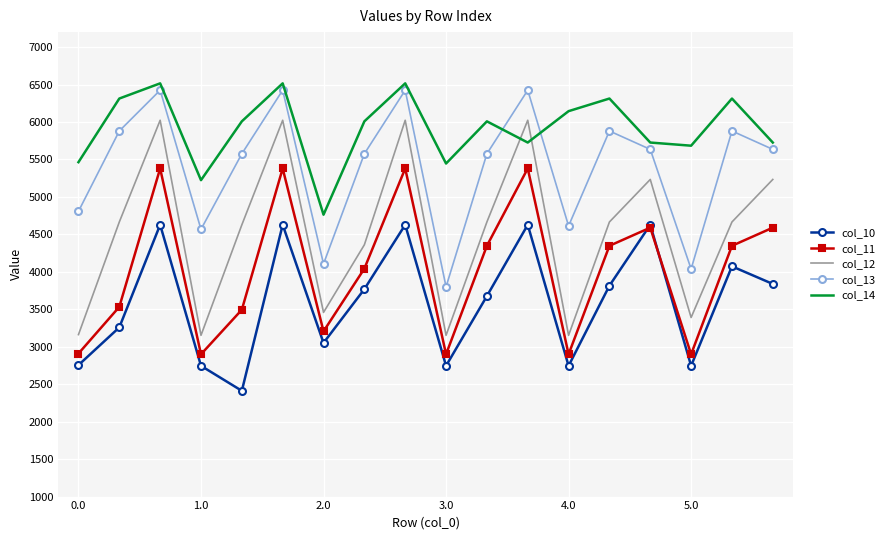

What is the smallest value displayed?

2411.8